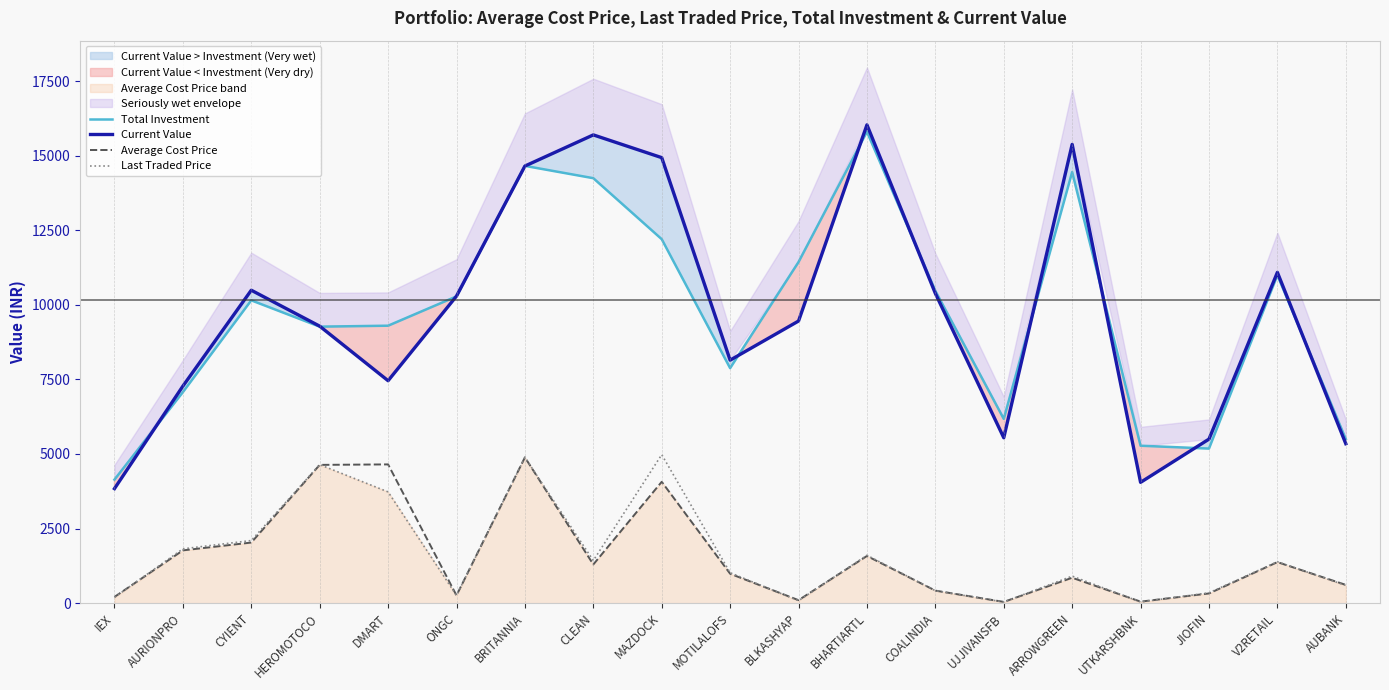

Which category has the lowest value across all series?

UJJIVANSFB